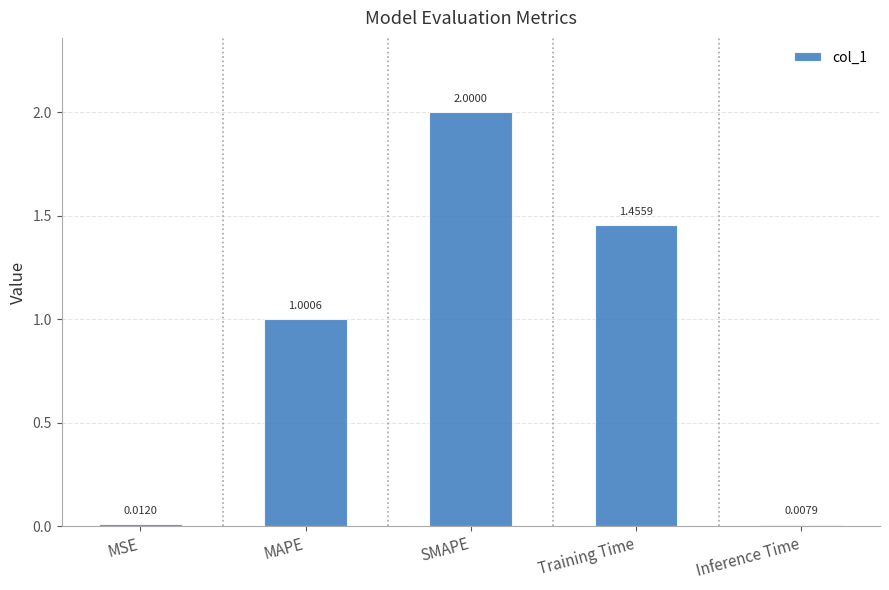

What is the sum of the values at MAPE and SMAPE?

3.0